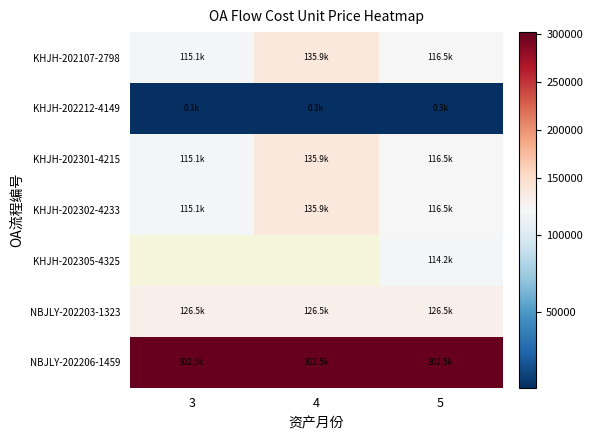

At how many categories does at least one series exceed 229783?

3